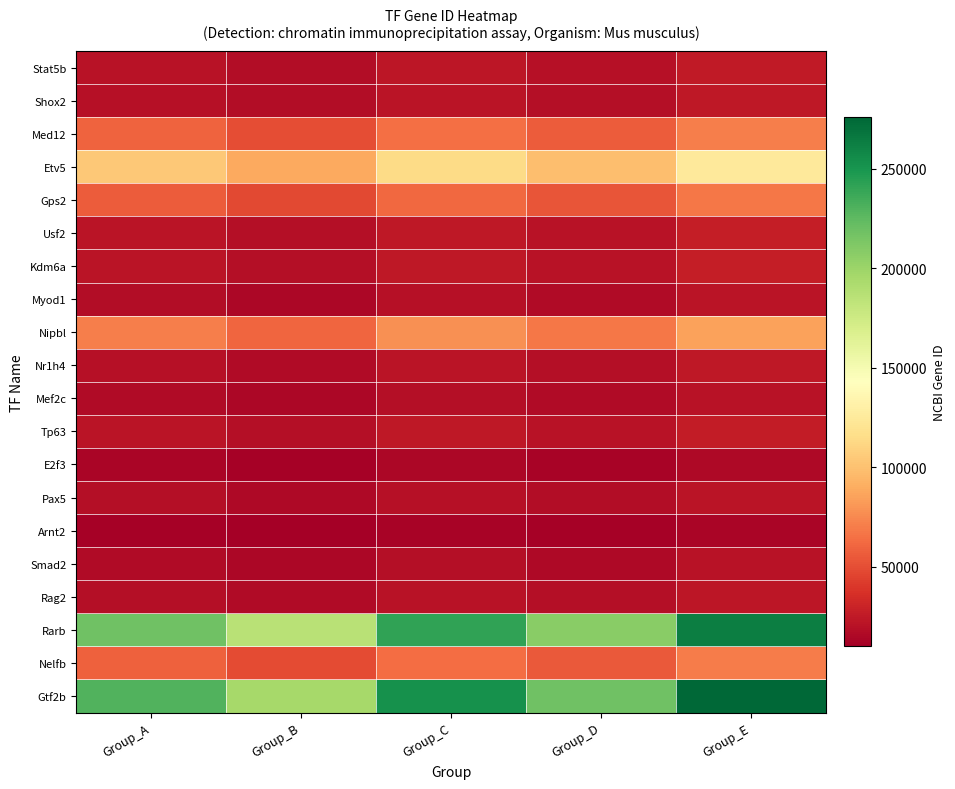

What is the greatest value displayed?

275887.2